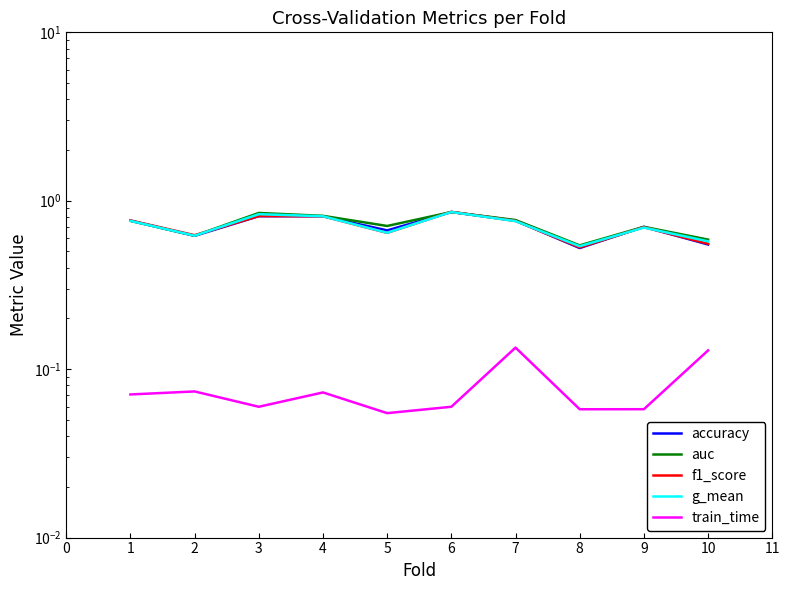

Rank the series by their maximum value, from lowest to highest.

train_time, accuracy, g_mean, auc, f1_score